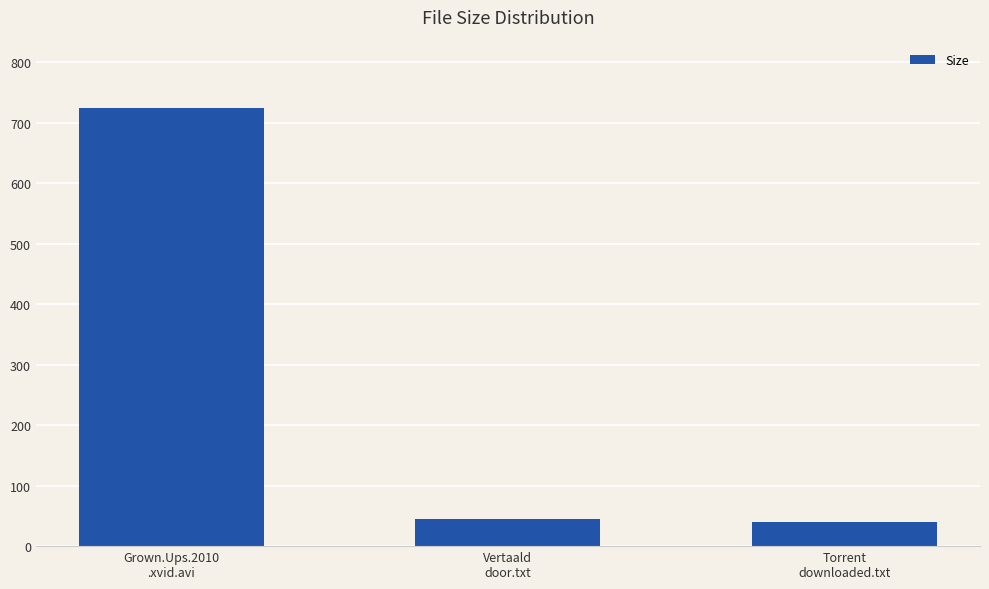

What is the greatest value displayed?

724.1